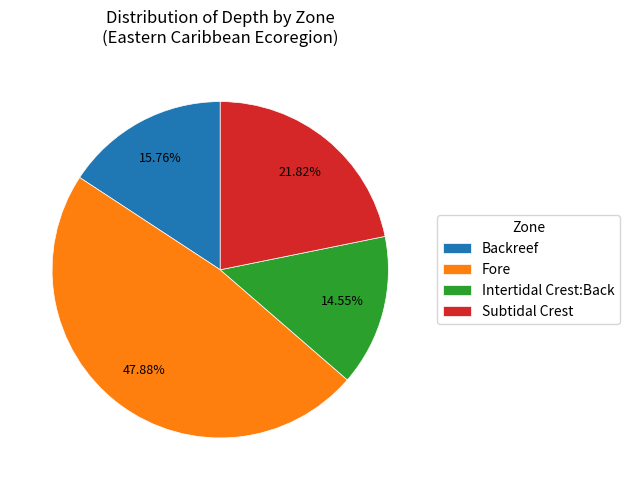

Combined, what portion of the pie is Fore and Subtidal Crest?

69.7%